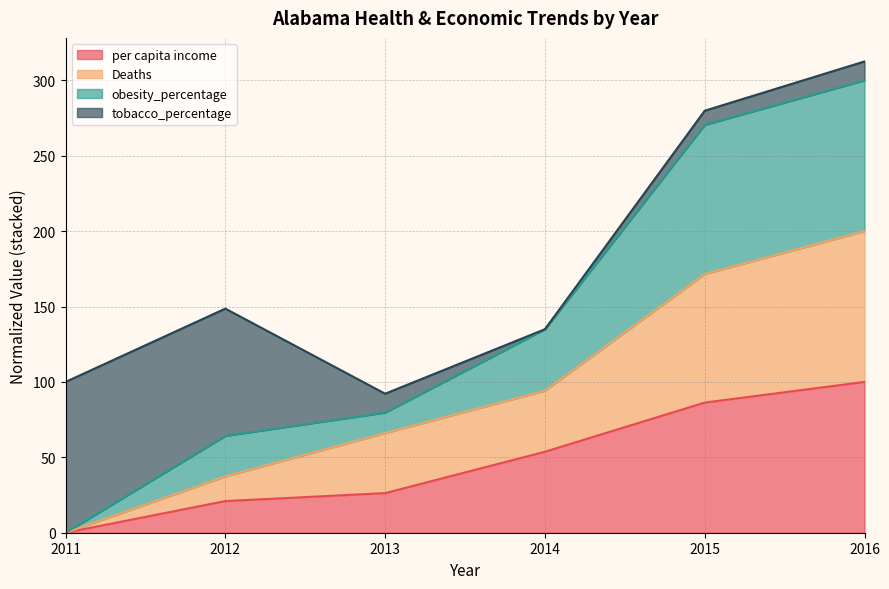

The value of obesity_percentage at 2014 is 134.9. True or false?

True